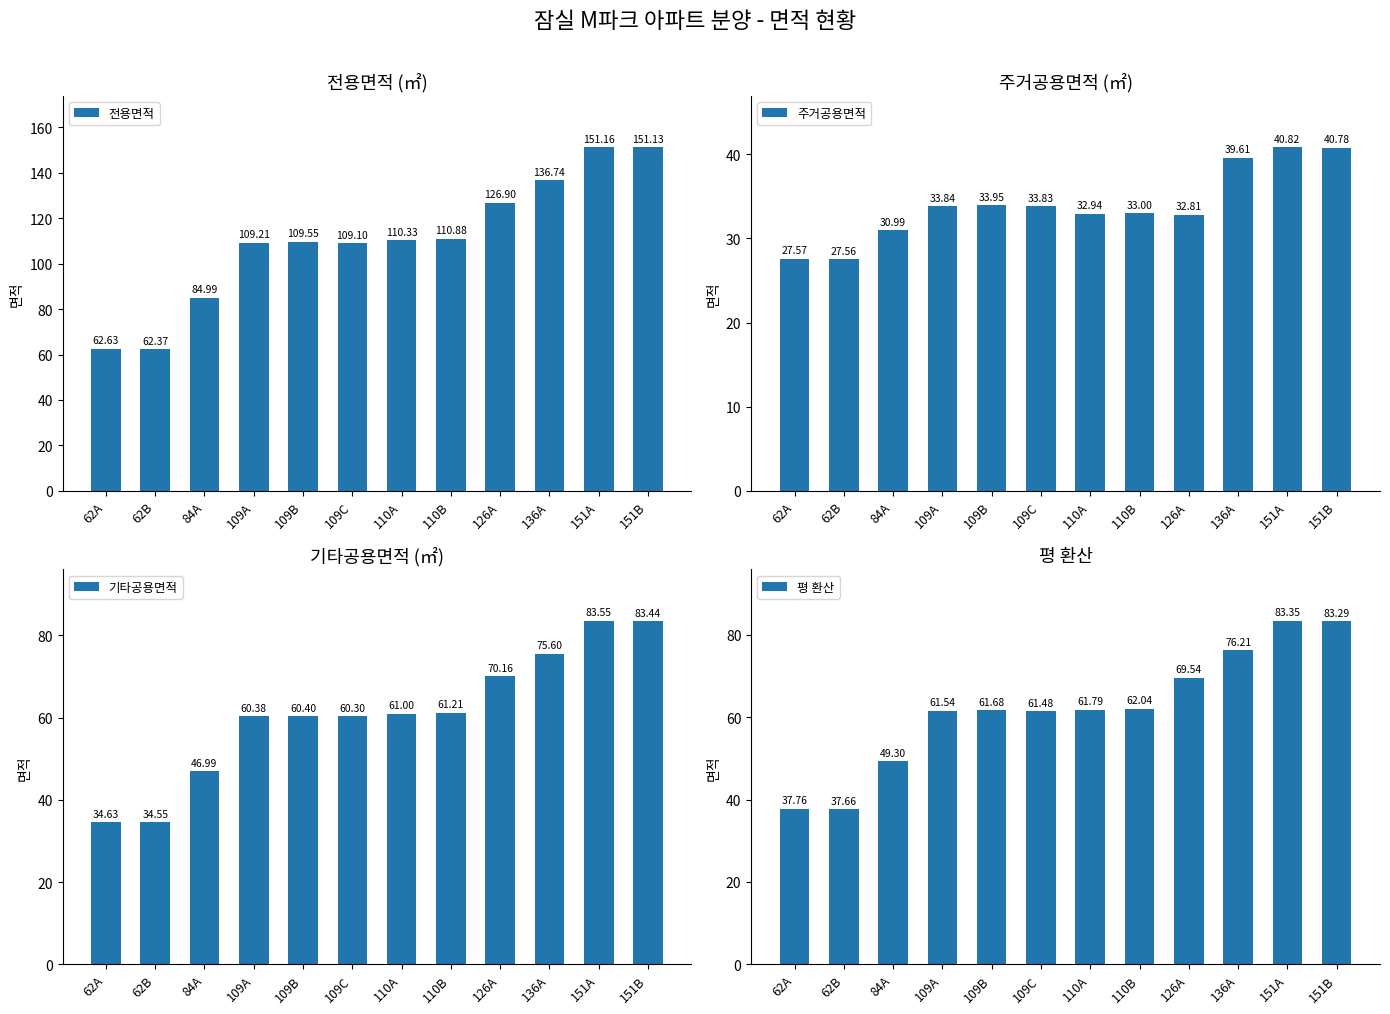

Is the value of 평 환산 at 151A greater than the value of 주거공용면적 at 151A?

Yes